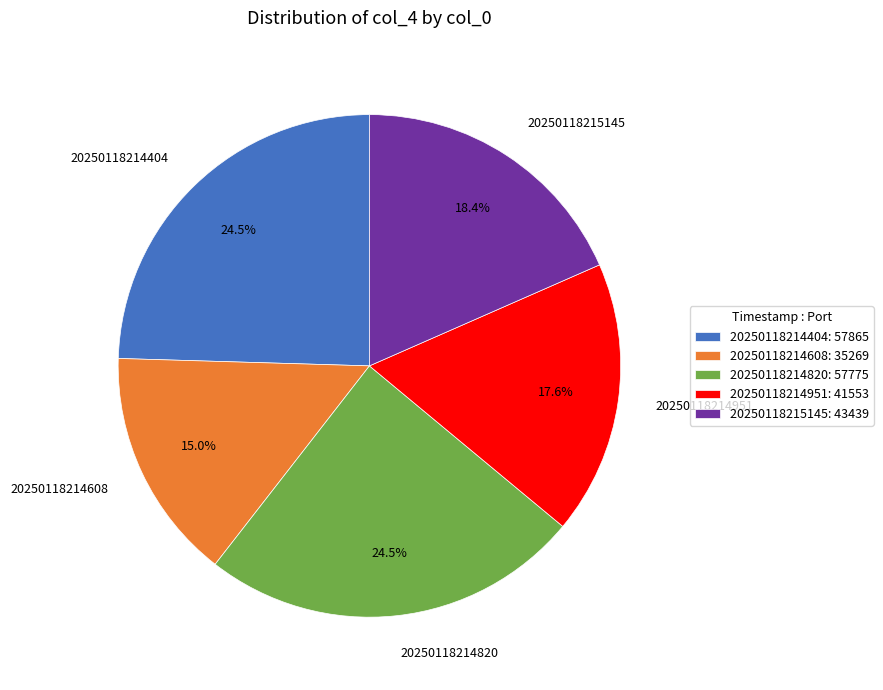

Approximately how many times larger is the value at 20250118214608 compared to 20250118214820?

0.6